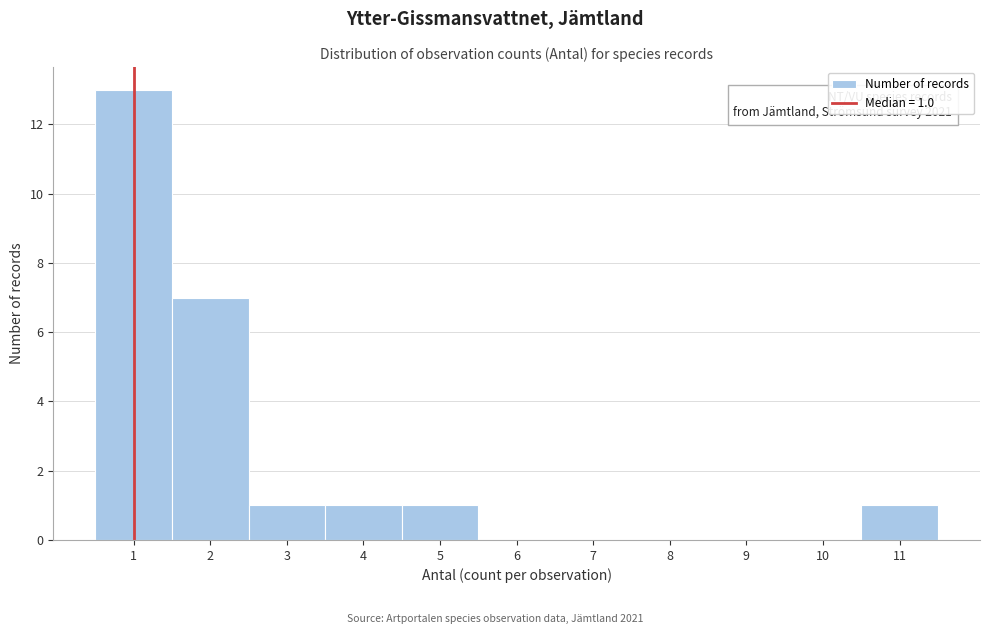

Which range on the x-axis has the tallest bar?

0.5 to 1.5